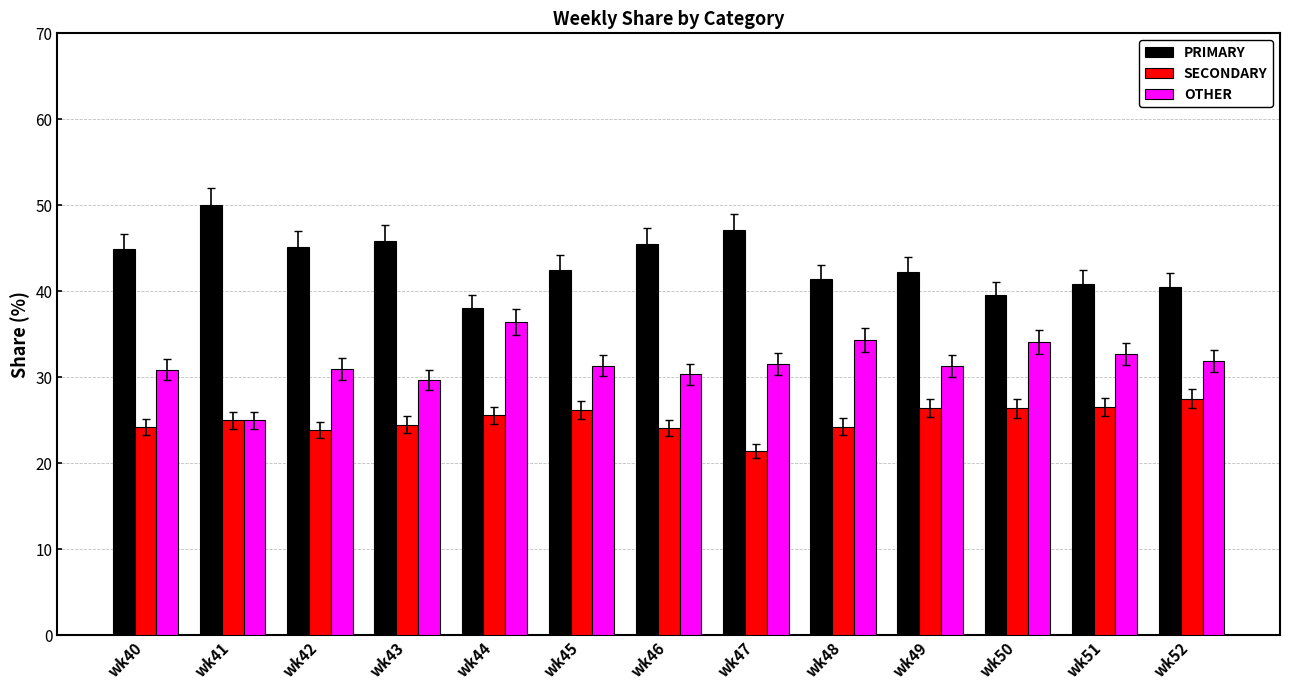

What is the total value across all series at wk50?

100.0